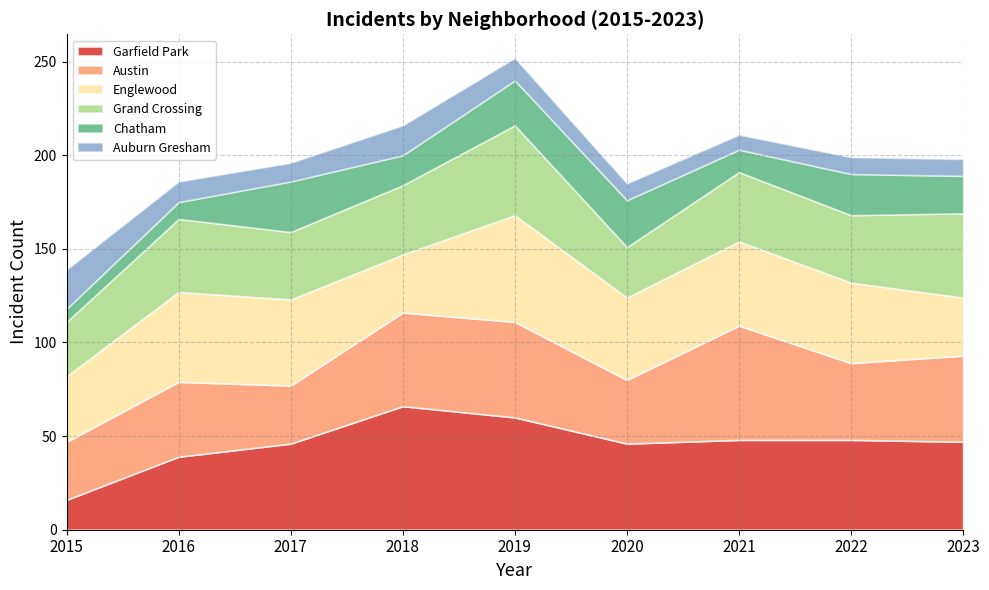

Which category has the highest value in the Auburn Gresham series?

2015